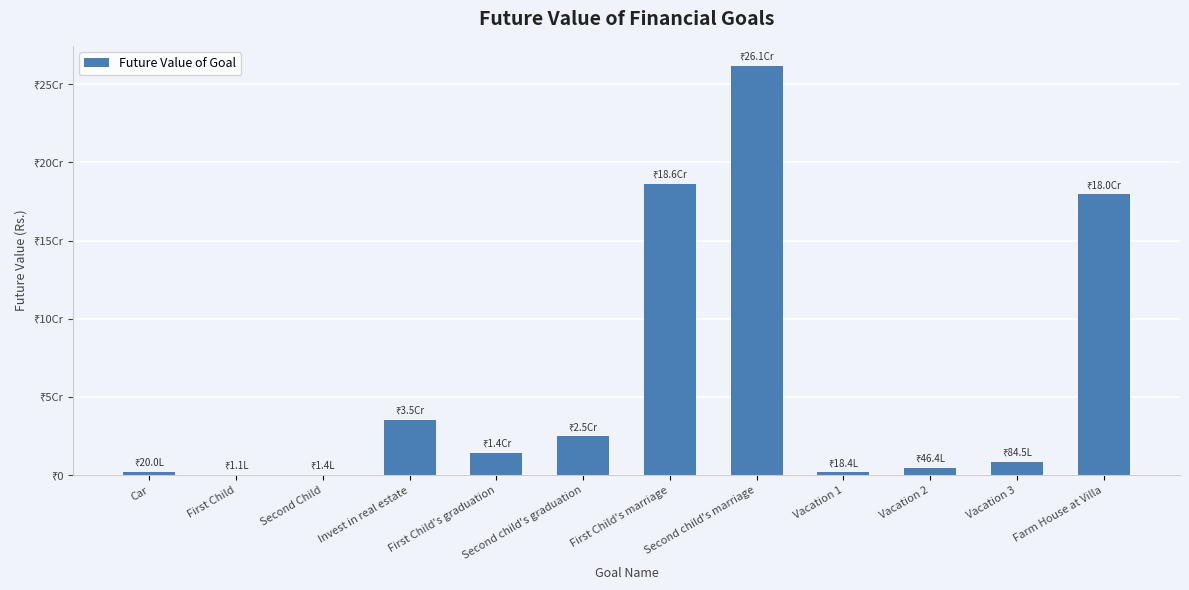

The value at First Child's marriage is 186416028.9. True or false?

True